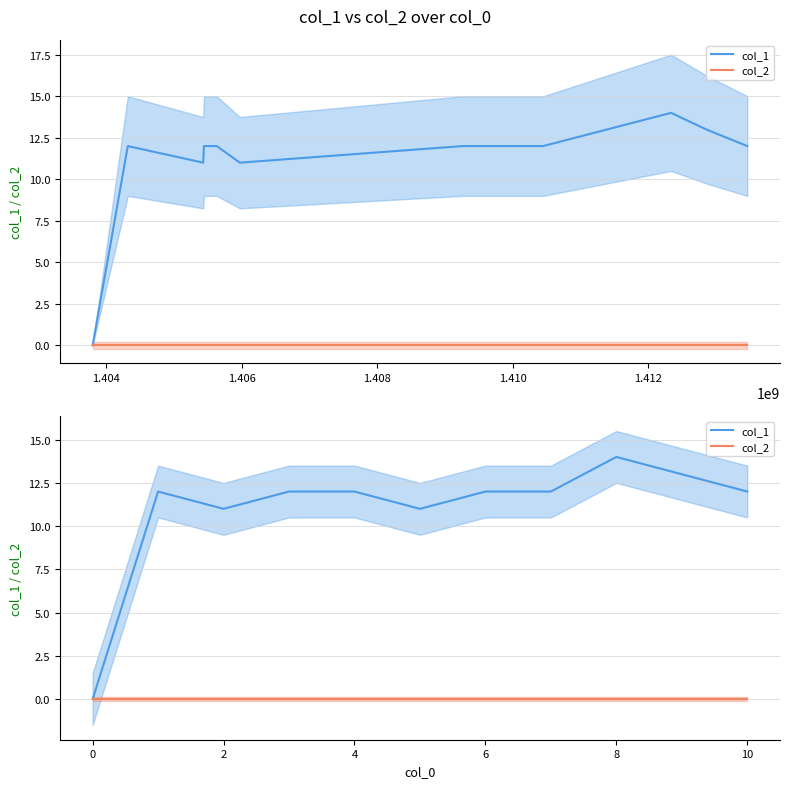

What is the maximum value for col_1?

14